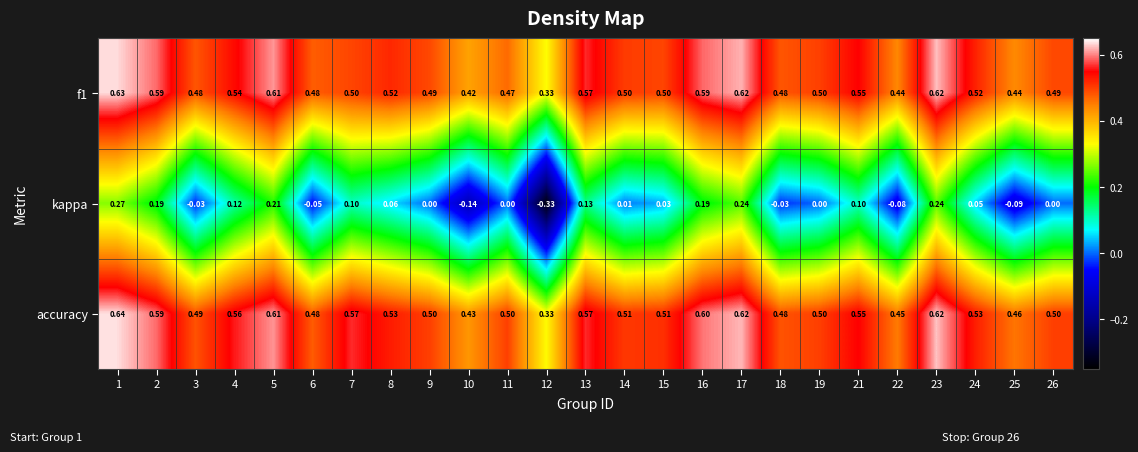

Which series has the largest range (max minus min)?

kappa